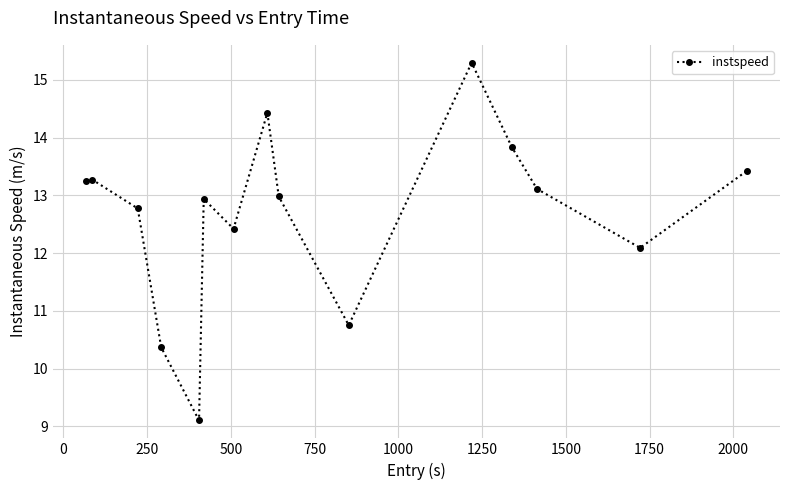

What is the greatest value displayed?

15.3